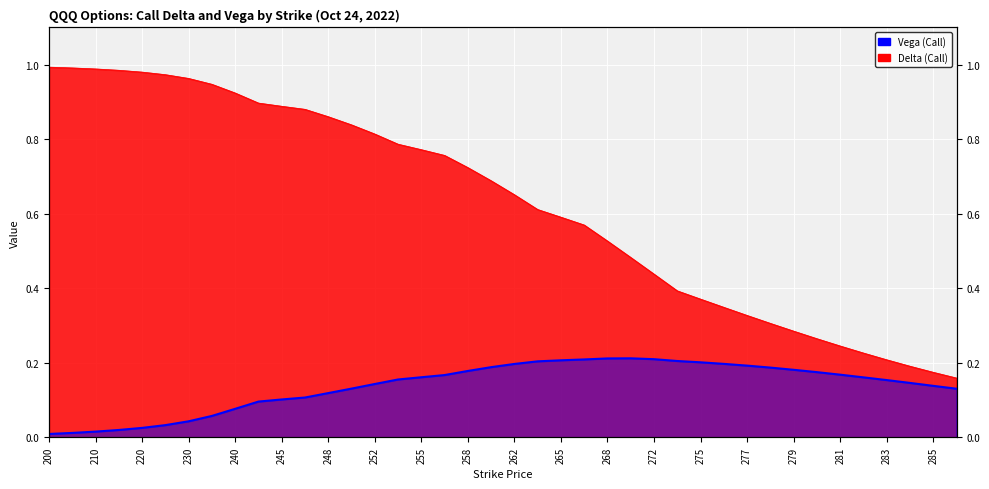

Reading left to right, what are all the values shown in this chart?

Delta (Call): 1.0	1.0	1.0	1.0	1.0	1.0	1.0	0.9	0.9	0.9	0.9	0.9	0.9	0.8	0.8	0.8	0.8	0.8	0.7	0.7	0.7	0.6	0.6	0.6	0.5	0.5	0.4	0.4	0.4	0.3	0.3	0.3	0.3	0.3	0.2	0.2	0.2	0.2	0.2	0.2
Vega (Call): 0.0	0.0	0.0	0.0	0.0	0.0	0.0	0.1	0.1	0.1	0.1	0.1	0.1	0.1	0.1	0.2	0.2	0.2	0.2	0.2	0.2	0.2	0.2	0.2	0.2	0.2	0.2	0.2	0.2	0.2	0.2	0.2	0.2	0.2	0.2	0.2	0.2	0.1	0.1	0.1